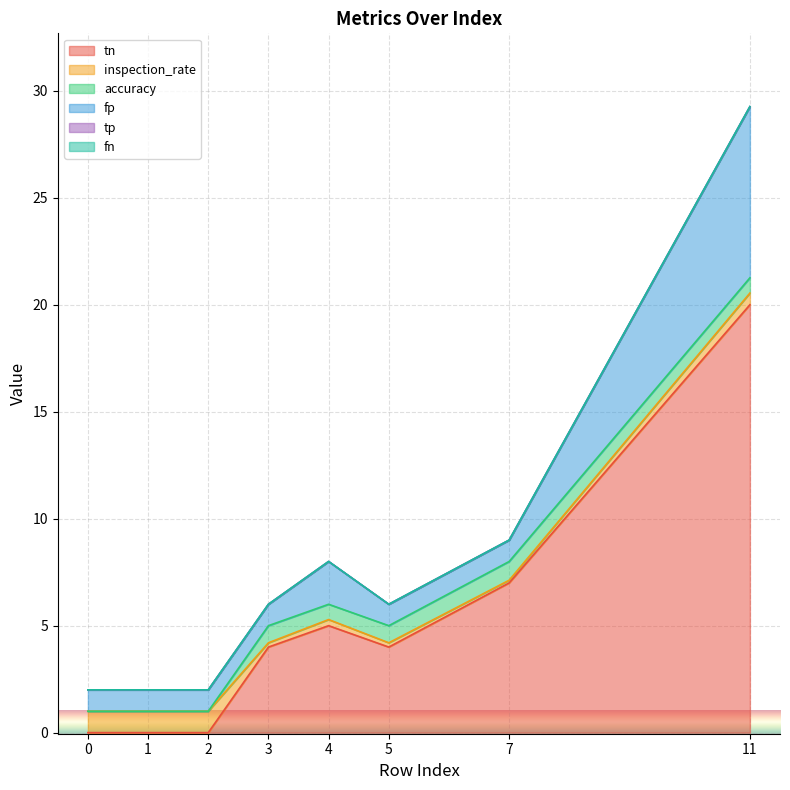

How many accuracy values are between 0 and 1?

8